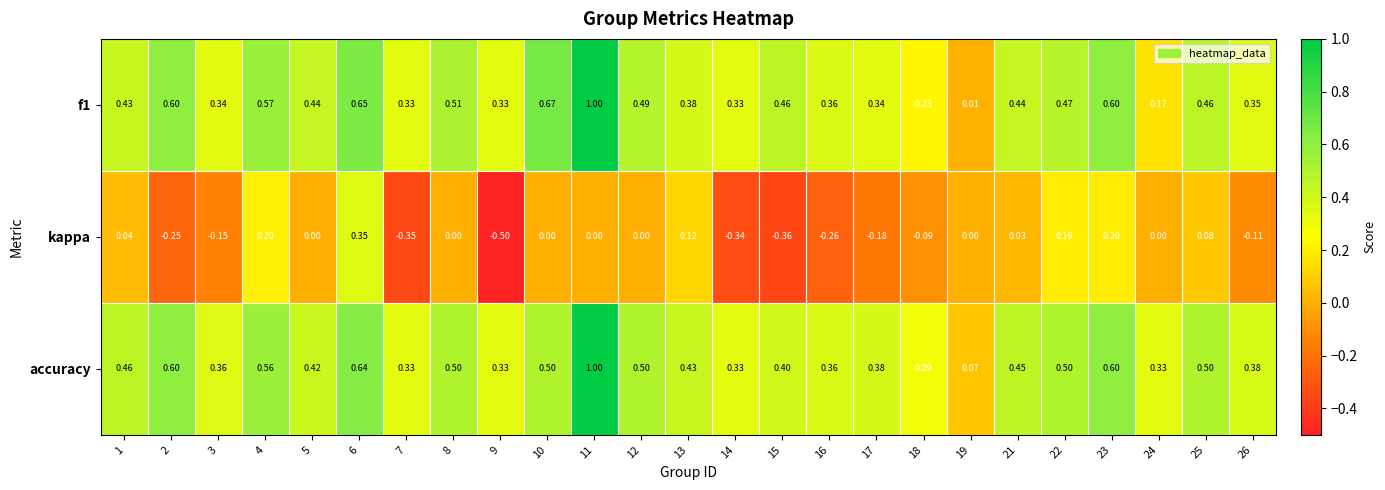

At which category is the sum across all series the highest?

11